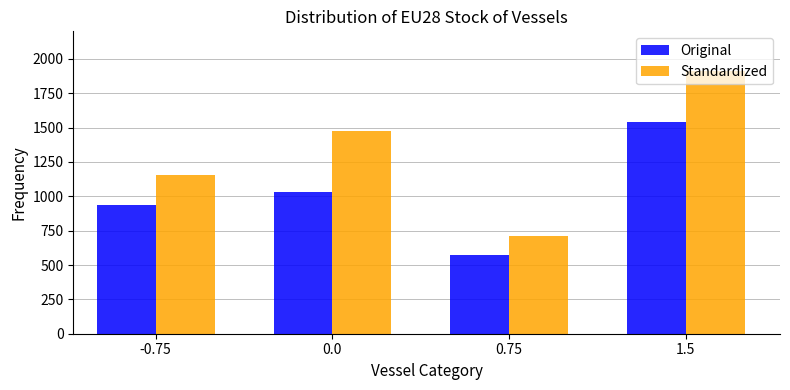

What is the approximate value of Standardized at 0.0?

1477